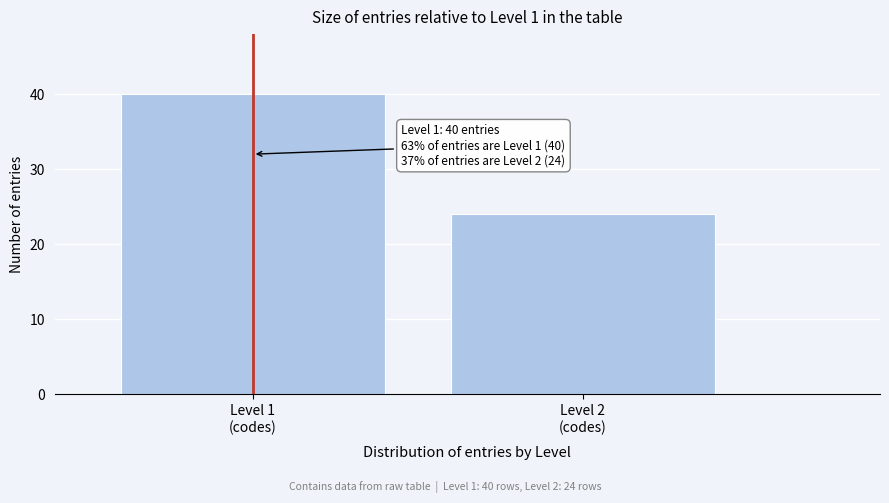

Reading left to right, transcribe all the data shown in this chart.

40	24